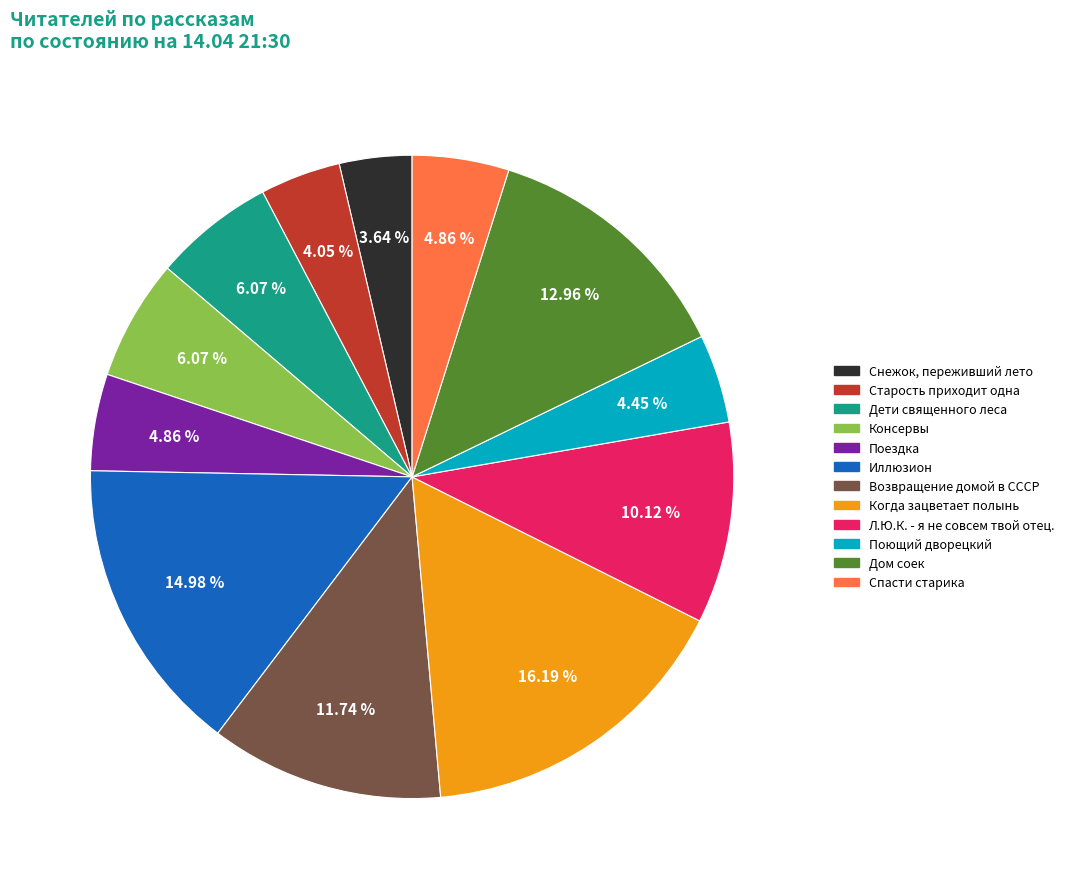

To the nearest percent, what percentage of the pie is Старость приходит одна?

4%